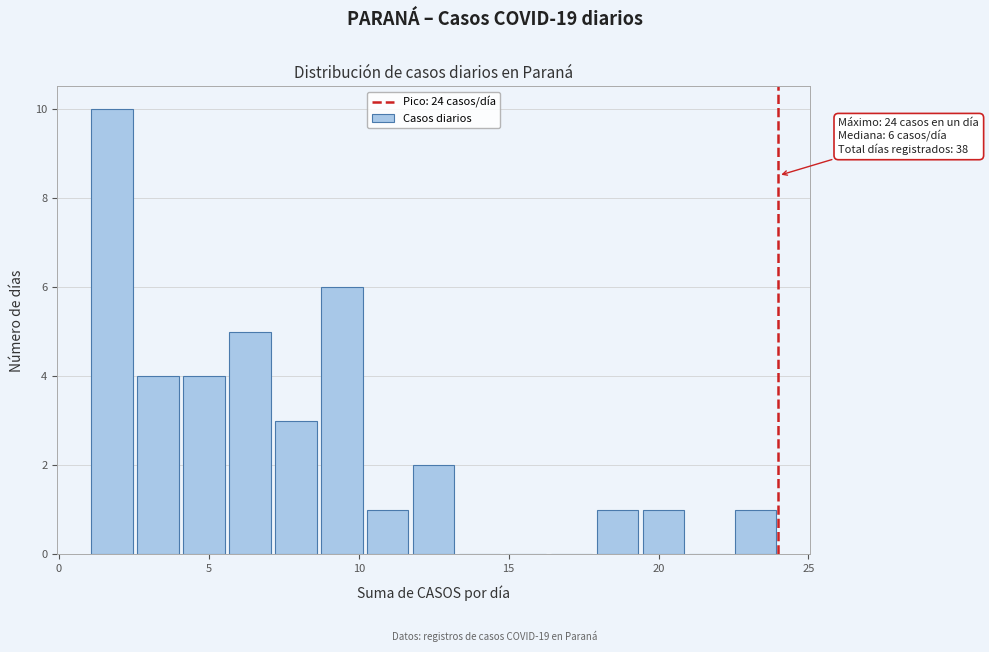

Around what value on the x-axis is the tallest bar? Give the approximate position of its centre, as read against the axis.

2.0